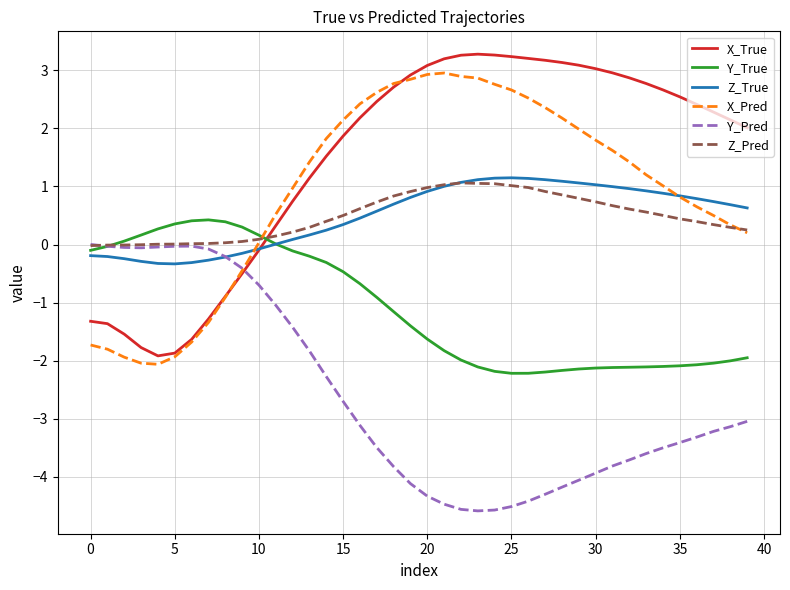

How many lines are shown in the chart?

6